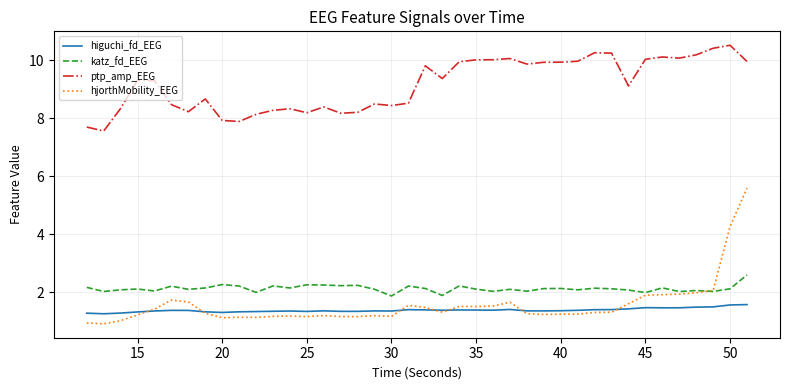

True or false: hjorthMobility_EEG and katz_fd_EEG intersect in this chart.

True